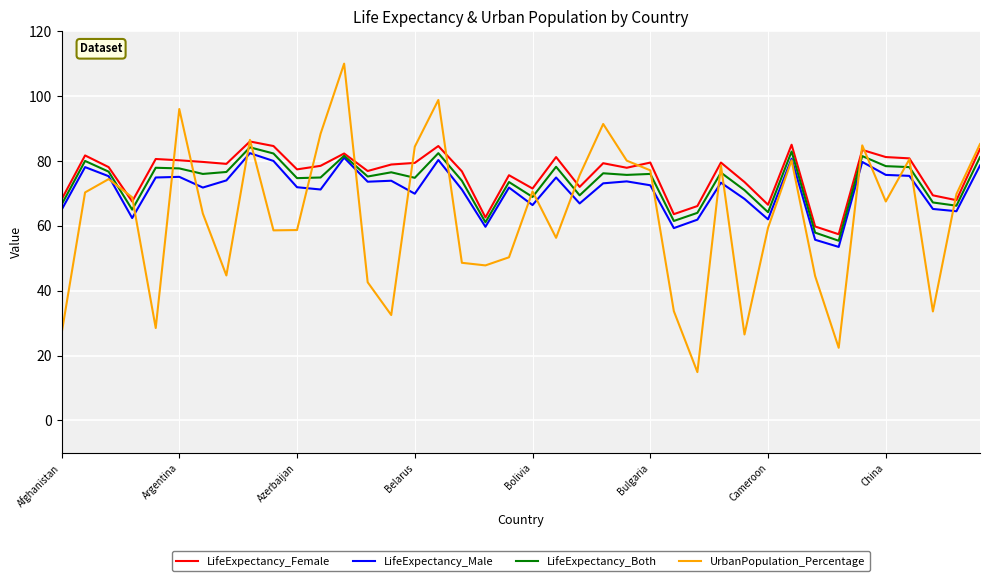

Which series has the largest range (max minus min)?

UrbanPopulation_Percentage